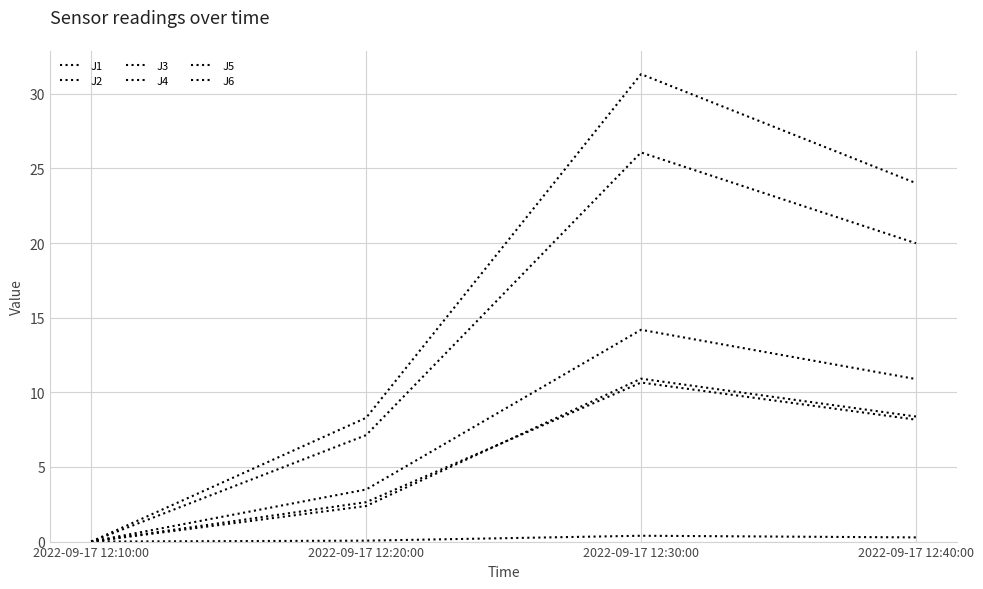

What is the spread (max minus min) of values at 2022-09-17 12:30:00?

30.9